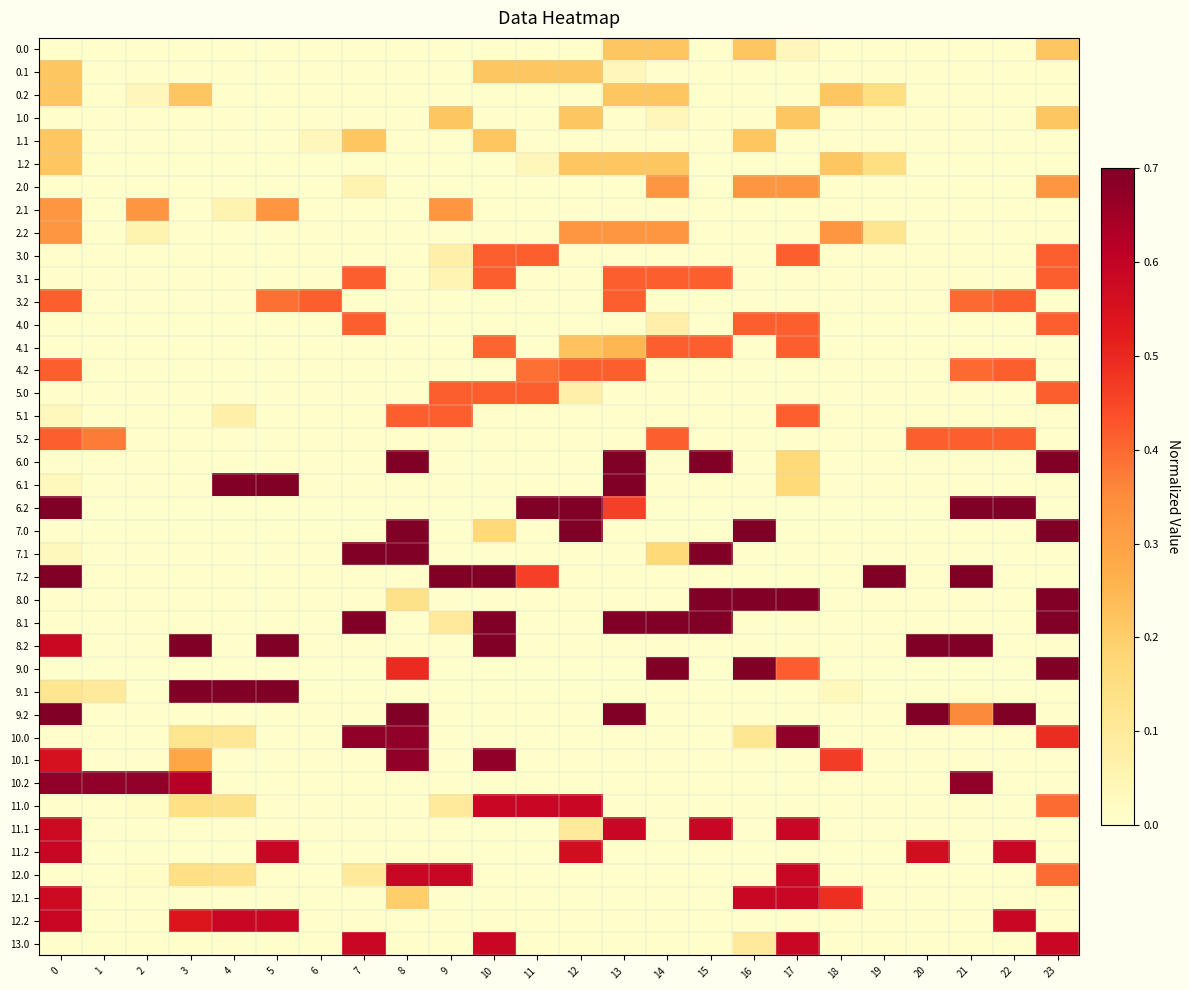

What is the total value across all series at 0?

9.9